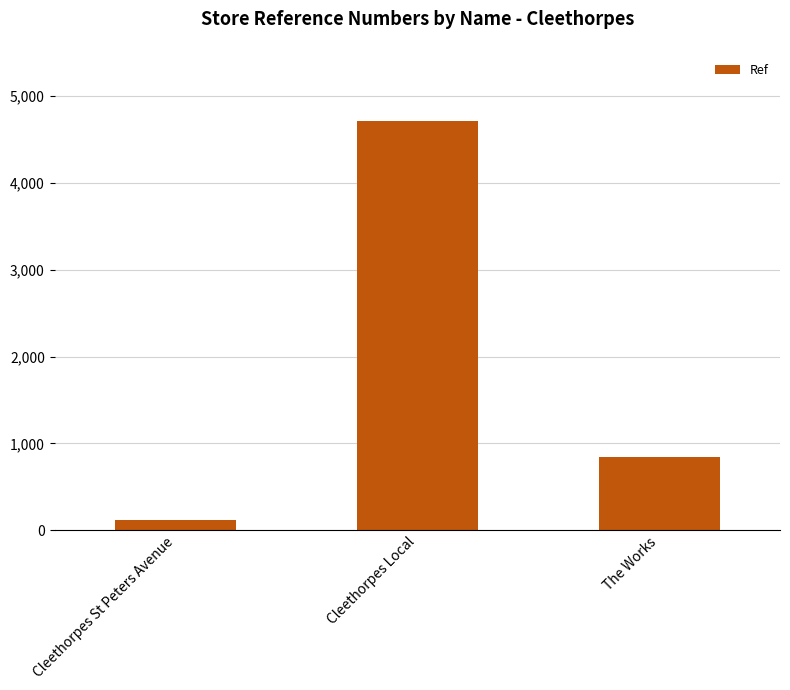

Which label corresponds to the smallest value in the chart?

Cleethorpes St Peters Avenue